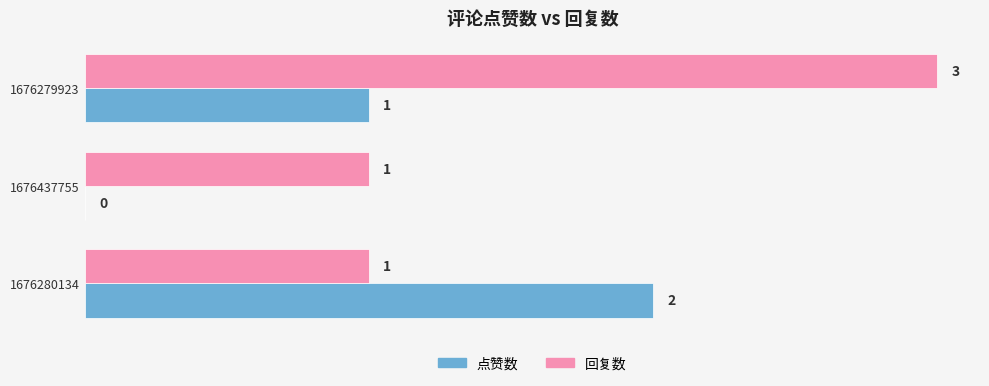

Which series has the largest total across all categories?

回复数